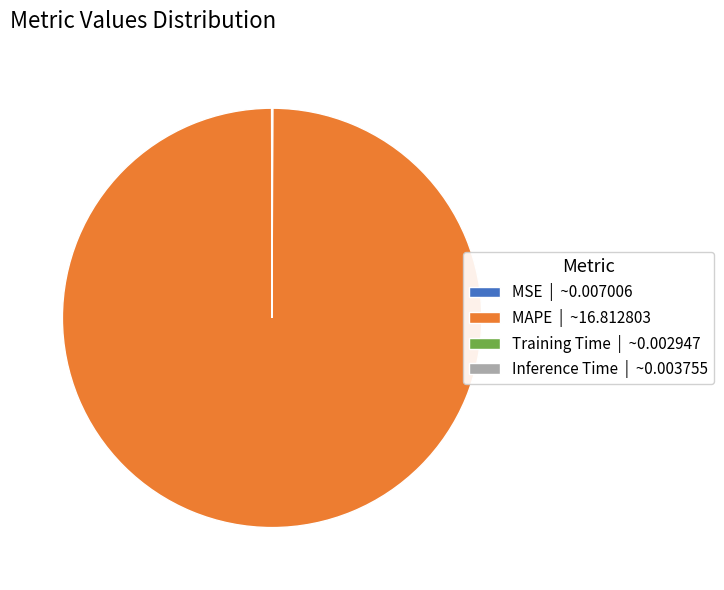

Does MAPE account for over 50% of the chart?

Yes